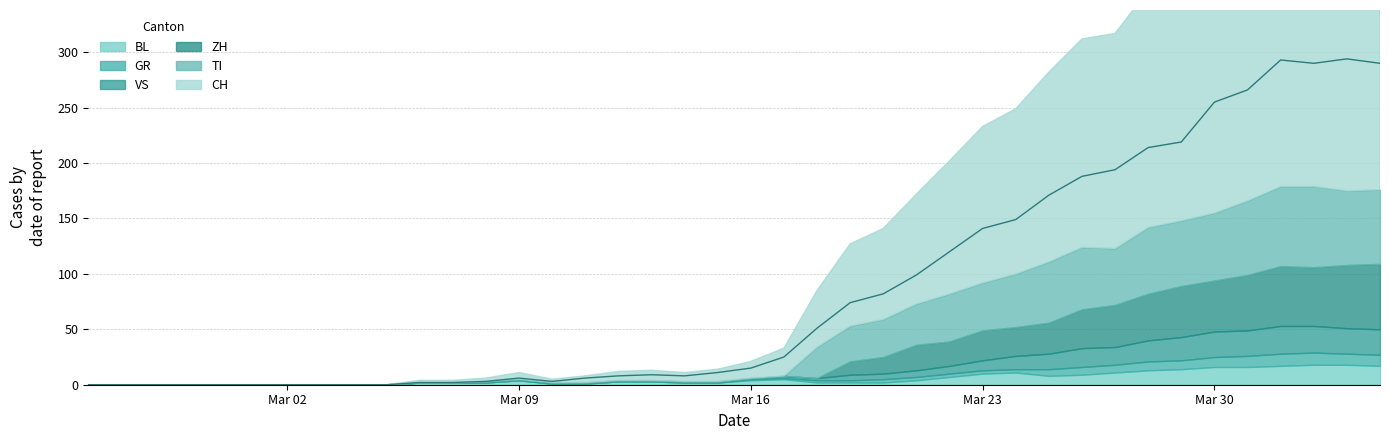

The value of BL at 2020-03-05 is 0. True or false?

True